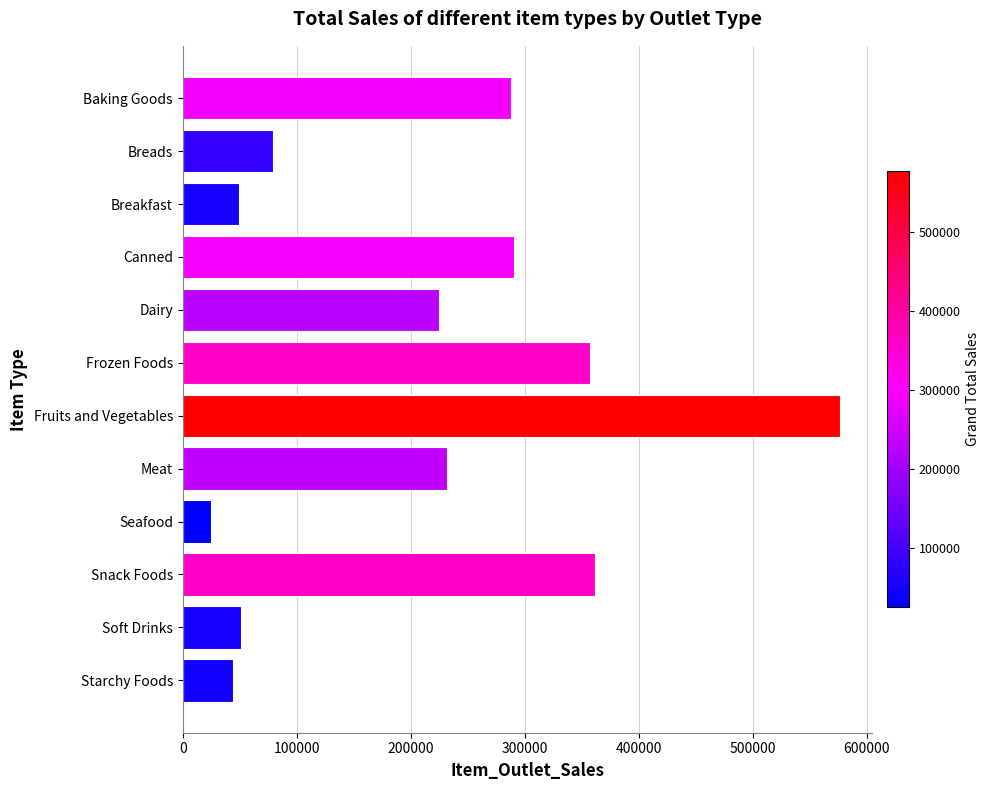

How many distinct data groups are displayed?

1